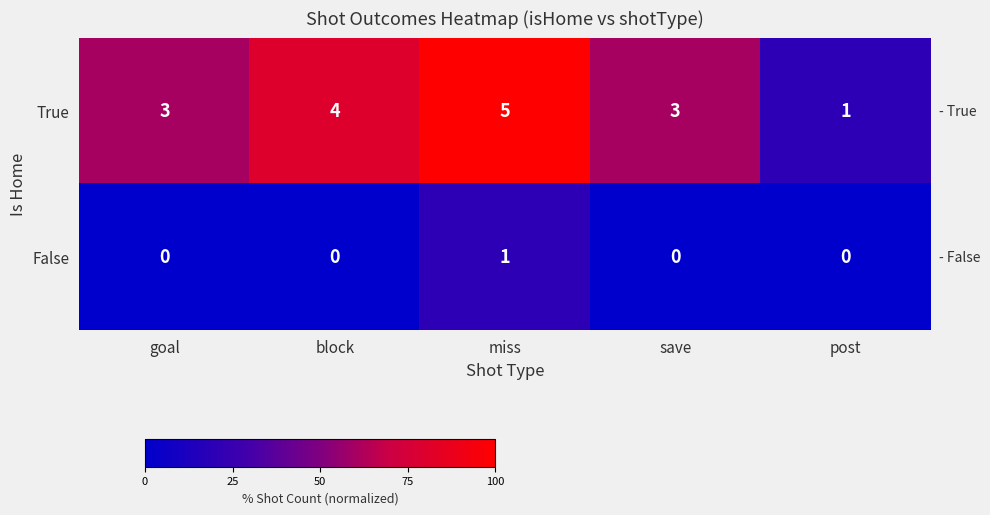

Which series changed the most between miss and post?

True